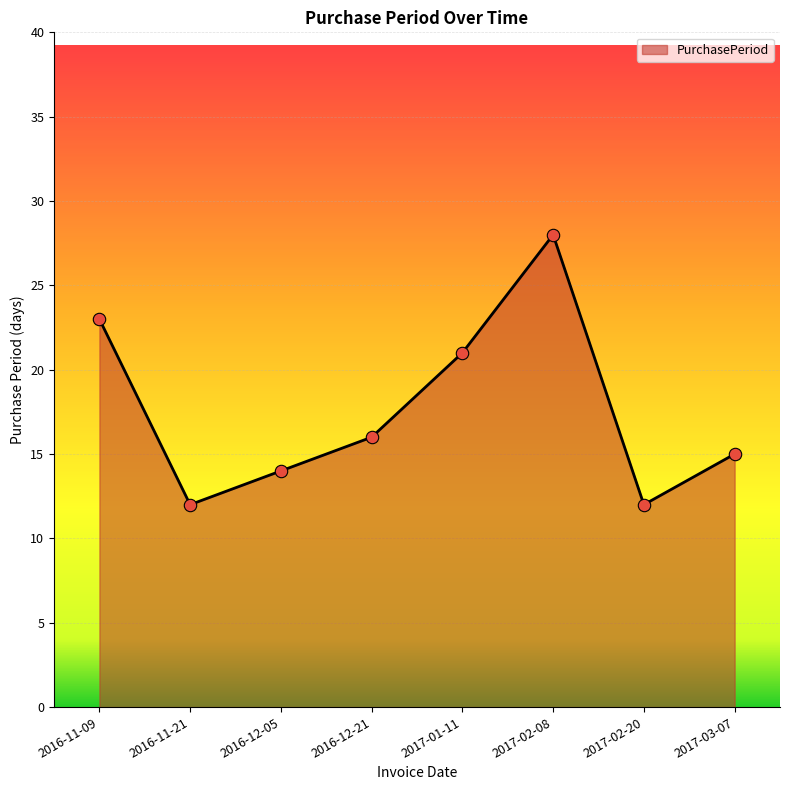

What is the ratio of the value at 2017-02-20 to the value at 2017-03-07?

0.8